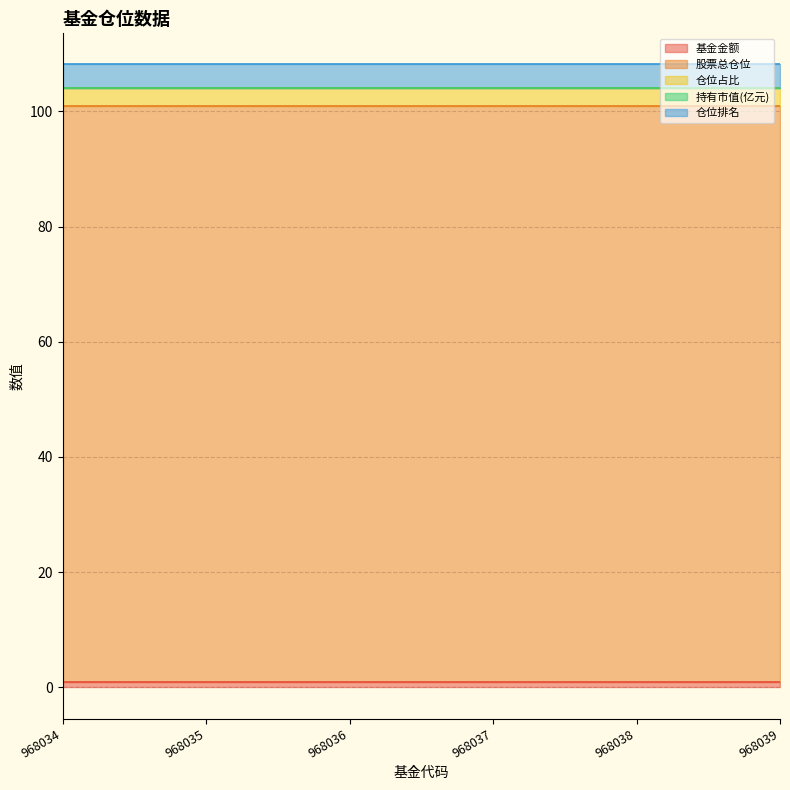

What is the maximum value shown in the chart?

99.9